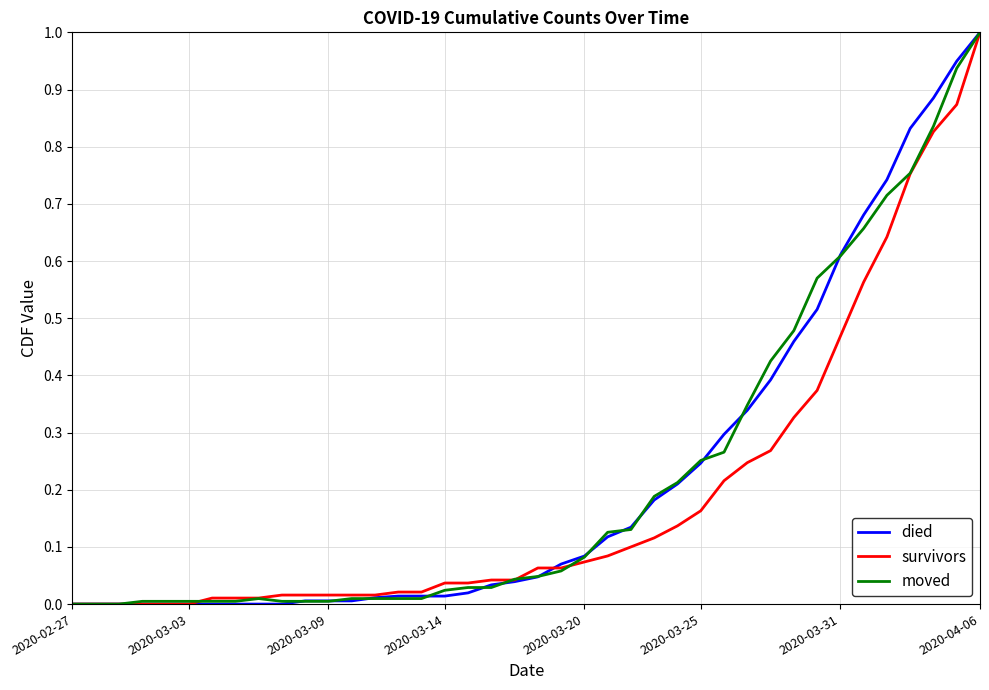

What is the highest value of the died series?

1.0